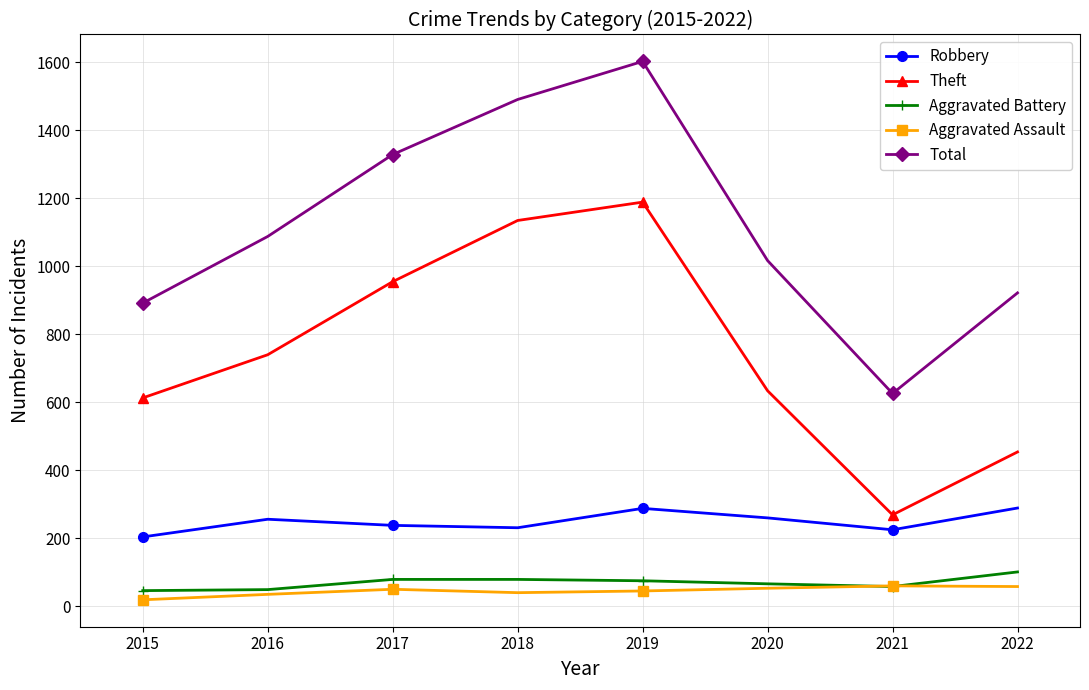

Which series has the widest spread of values?

Total